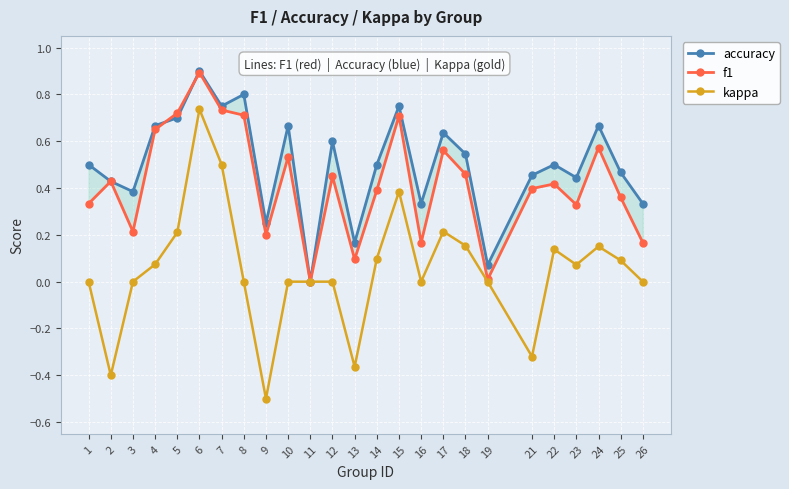

At how many categories does at least one series exceed 0?

24